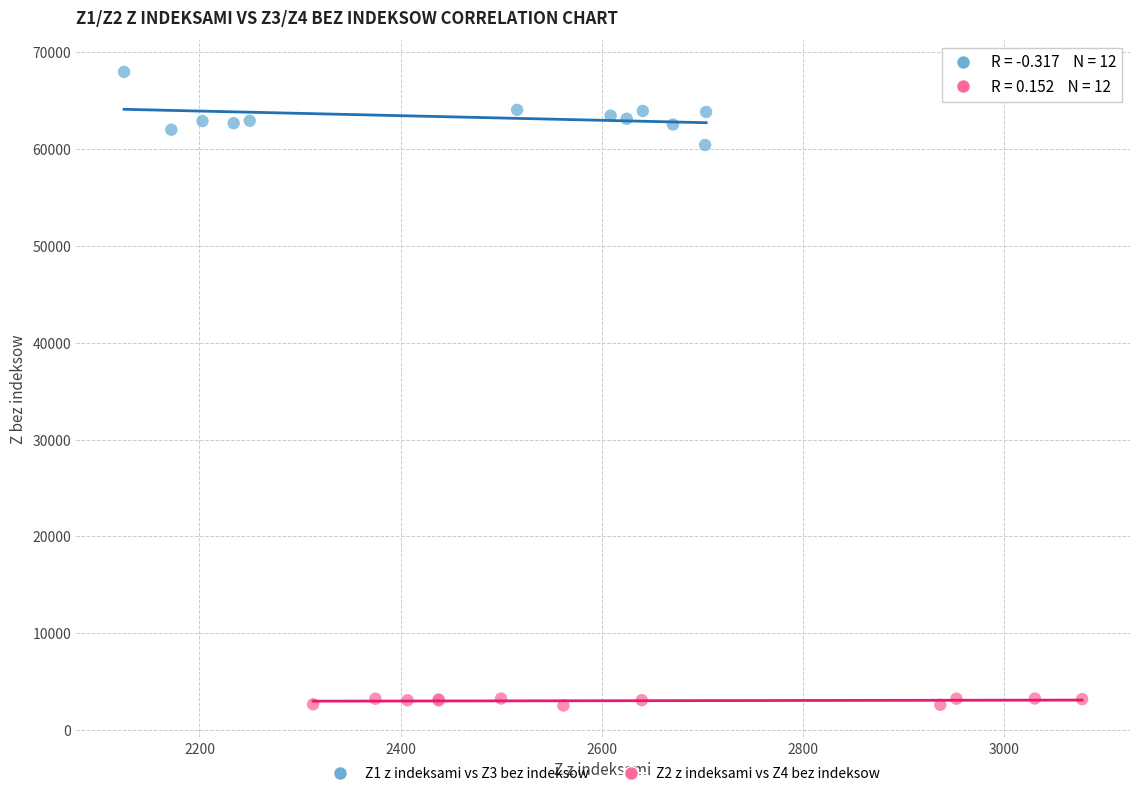

Which series reaches the maximum Y coordinate?

Z1 z indeksami vs Z3 bez indeksow